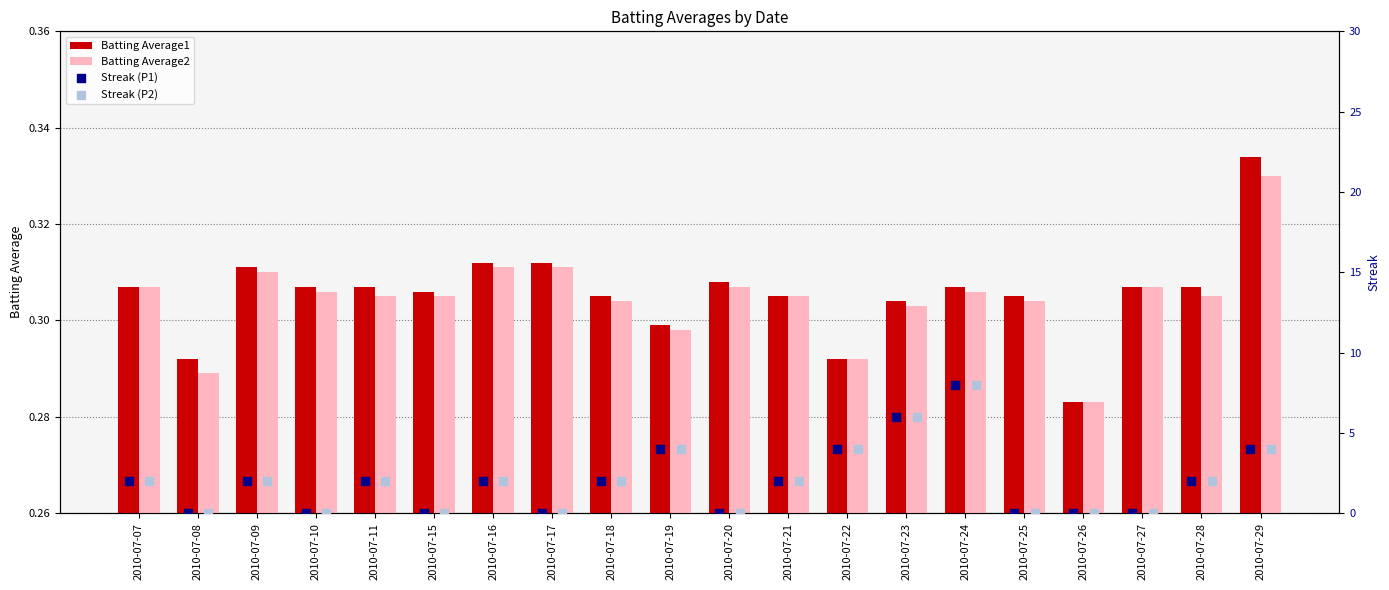

Is it true that Batting Average2 equals 0.2 at 2010-07-07?

False